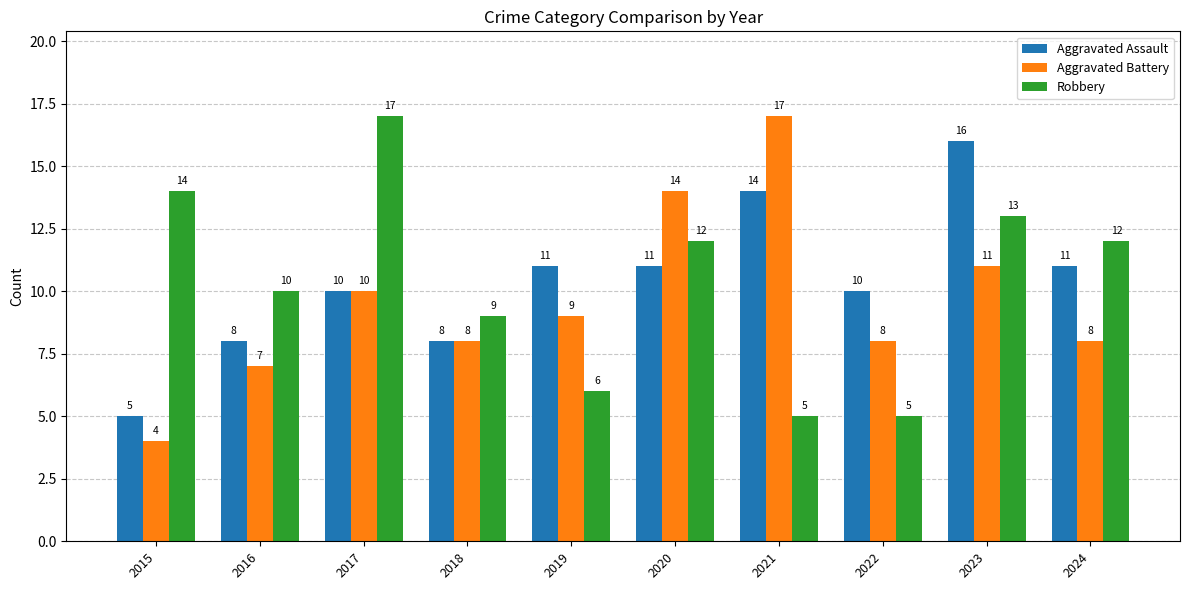

What is the average value of the Aggravated Battery series?

10